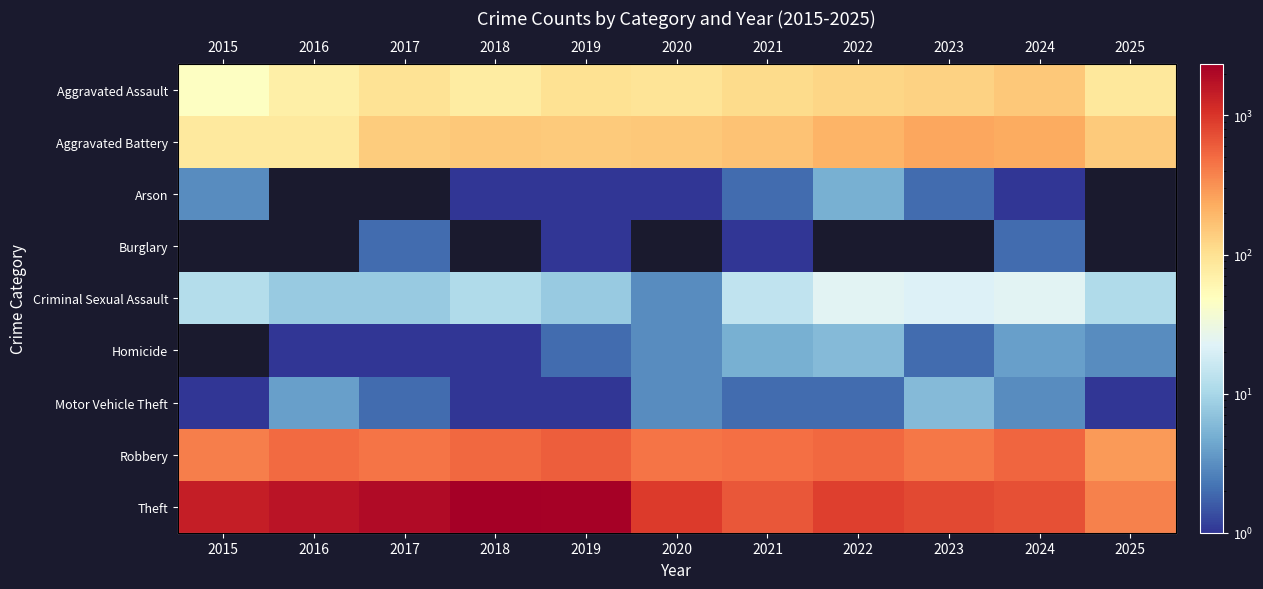

What is the maximum value for Burglary?

2